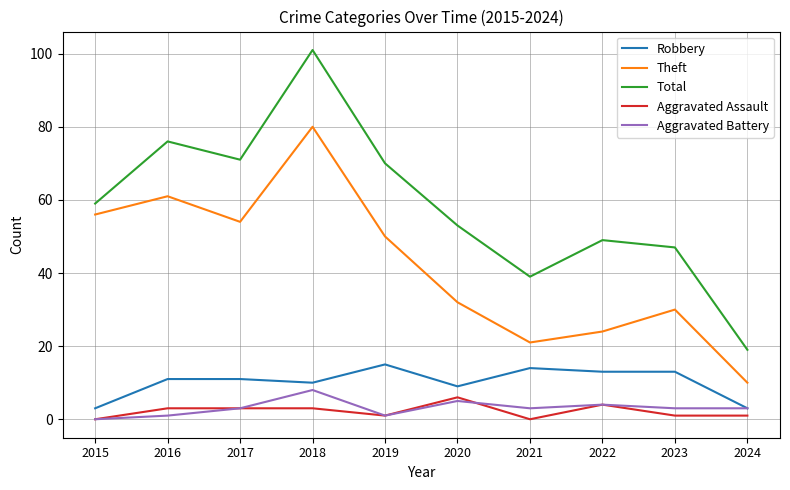

At which label does Total reach its peak?

2018